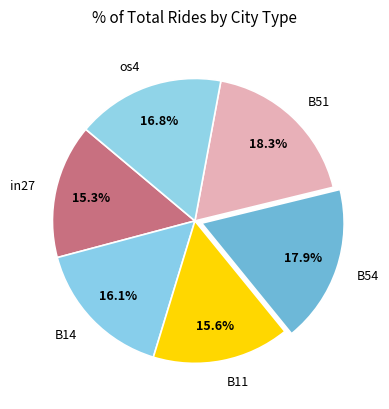

Approximately how many times larger is the value at B51 compared to B14?

1.1